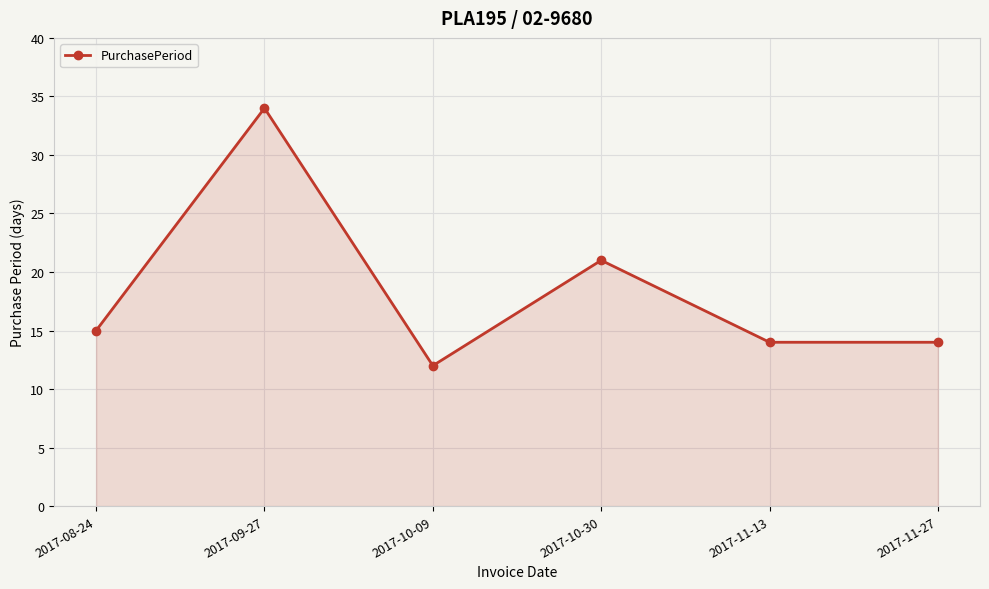

What is the value of the 1st point from the left?

15